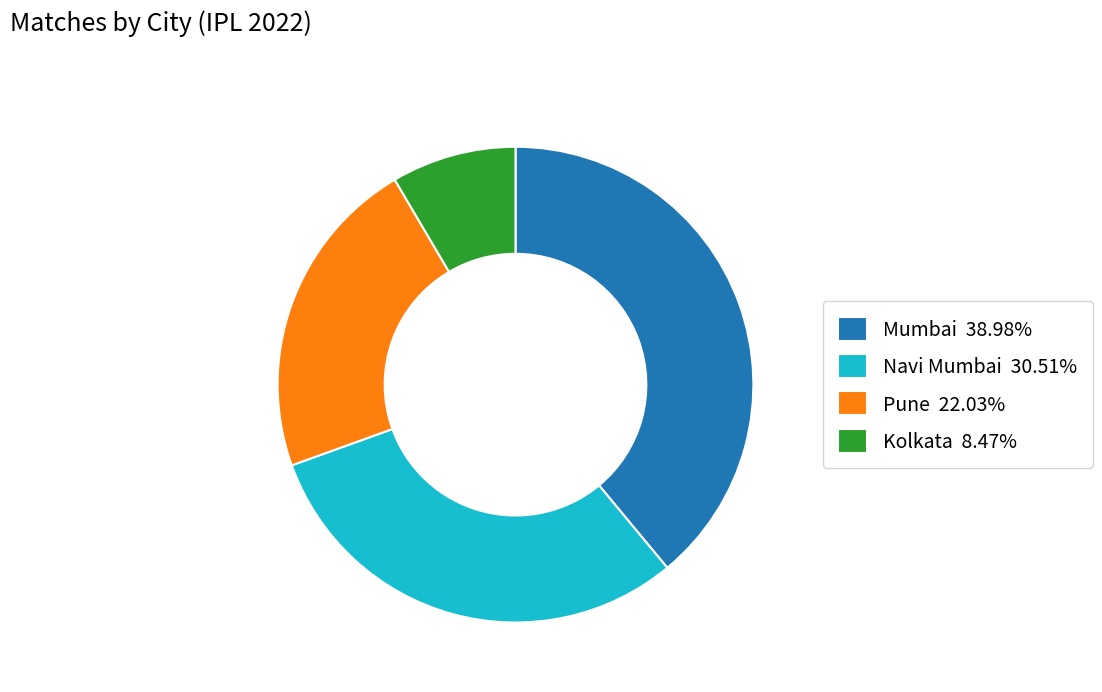

Is it true that Mumbai is 39% of the pie?

True